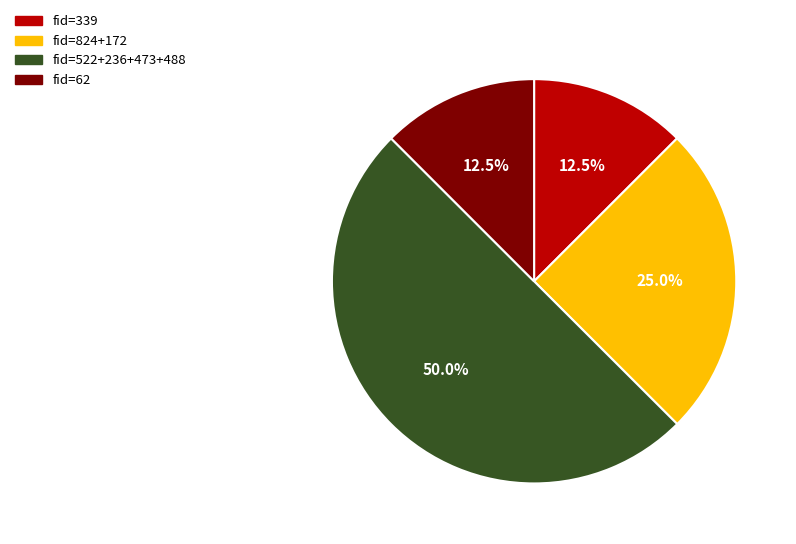

How much of the chart is everything except fid=62?

87.5%